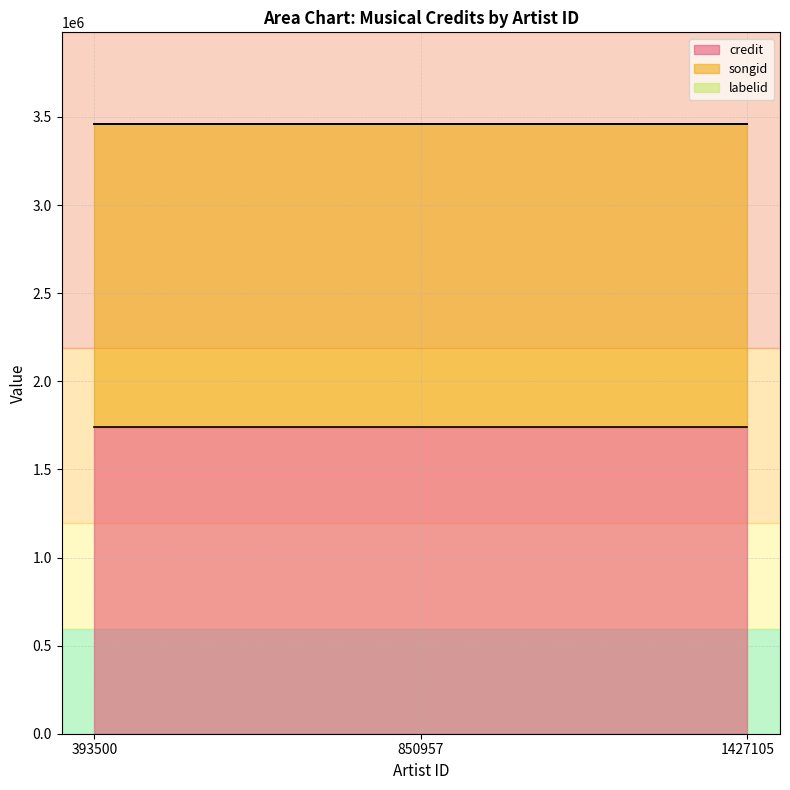

List the series in order of their peak value, highest first.

credit, songid, labelid